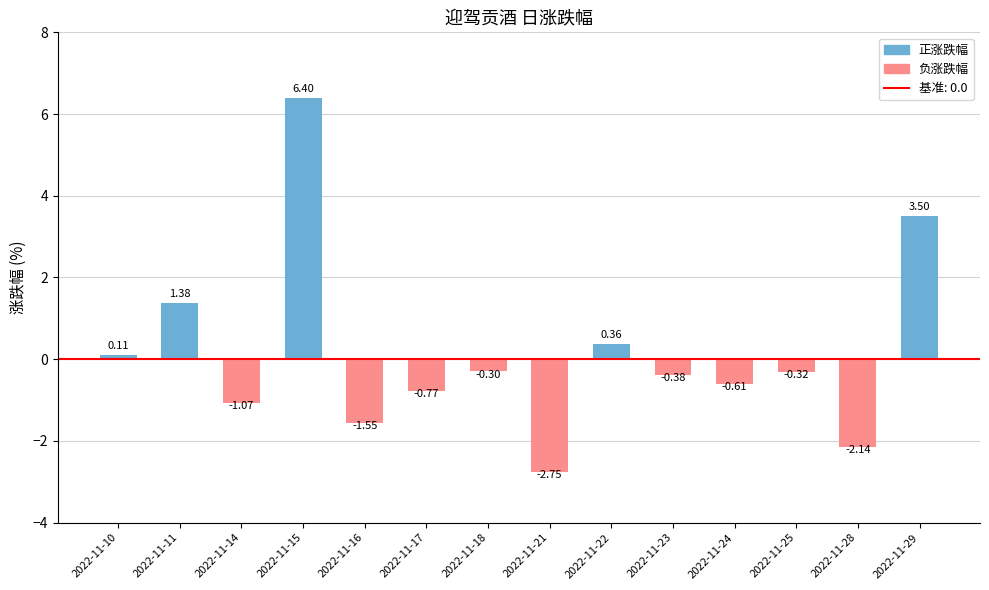

What is the difference between the values at 2022-11-10 and 2022-11-23?

0.5